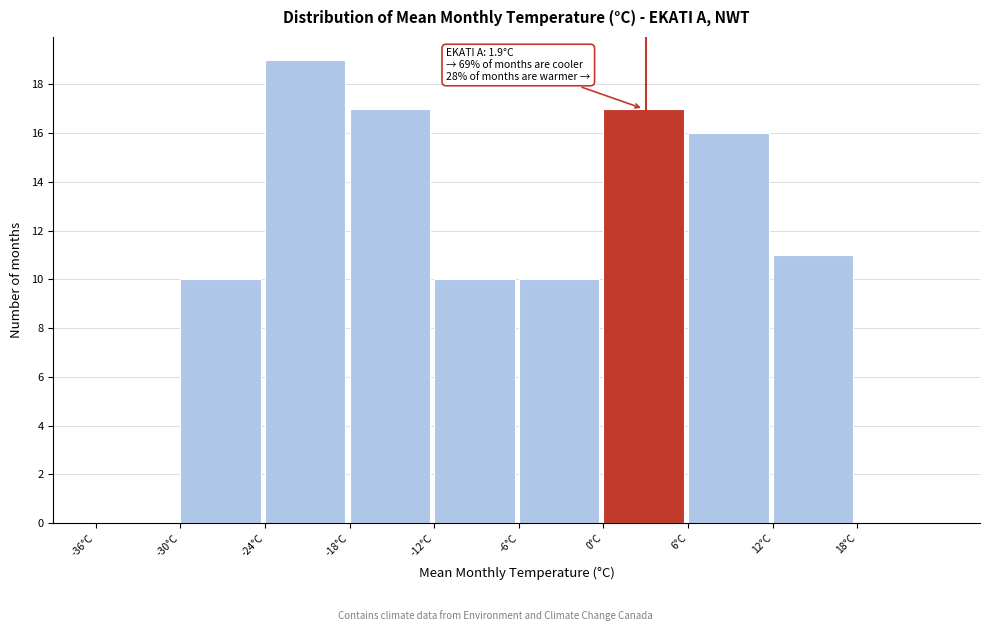

Which range on the x-axis has the tallest bar?

-24 to -18